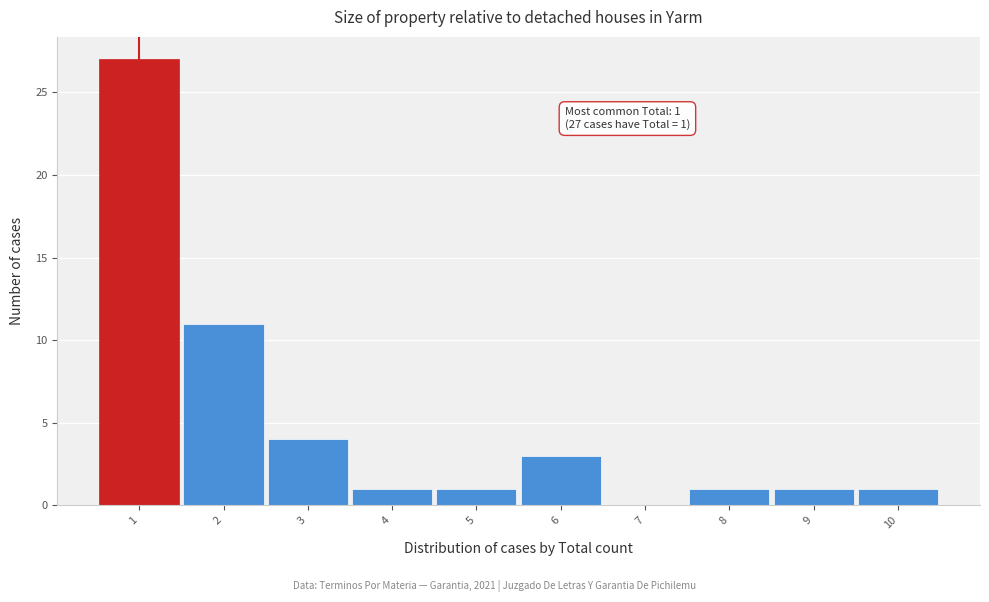

Which range on the x-axis has the tallest bar?

0.5 to 1.5